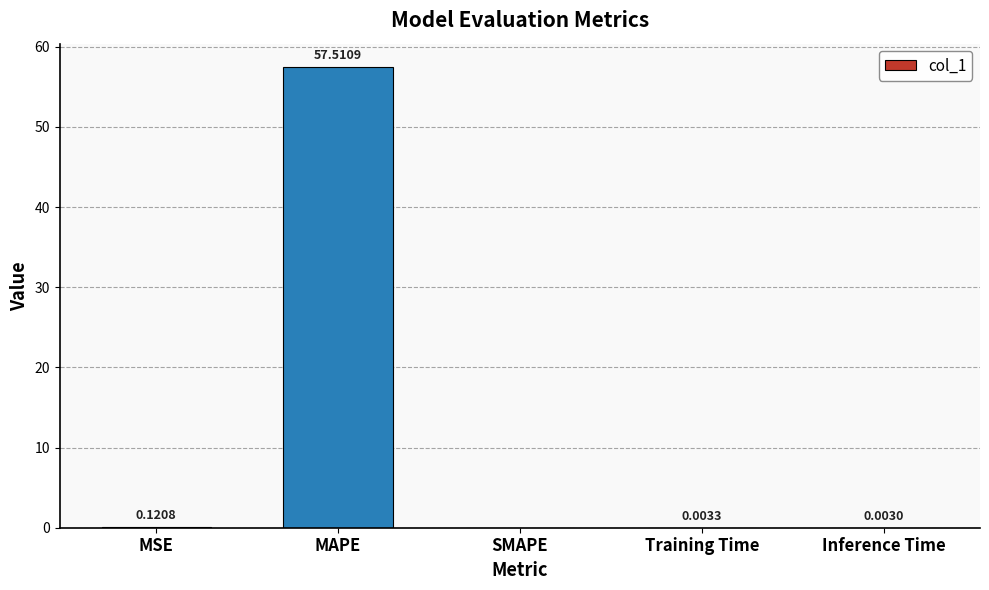

What is the change in value from MAPE to Training Time?

-57.5